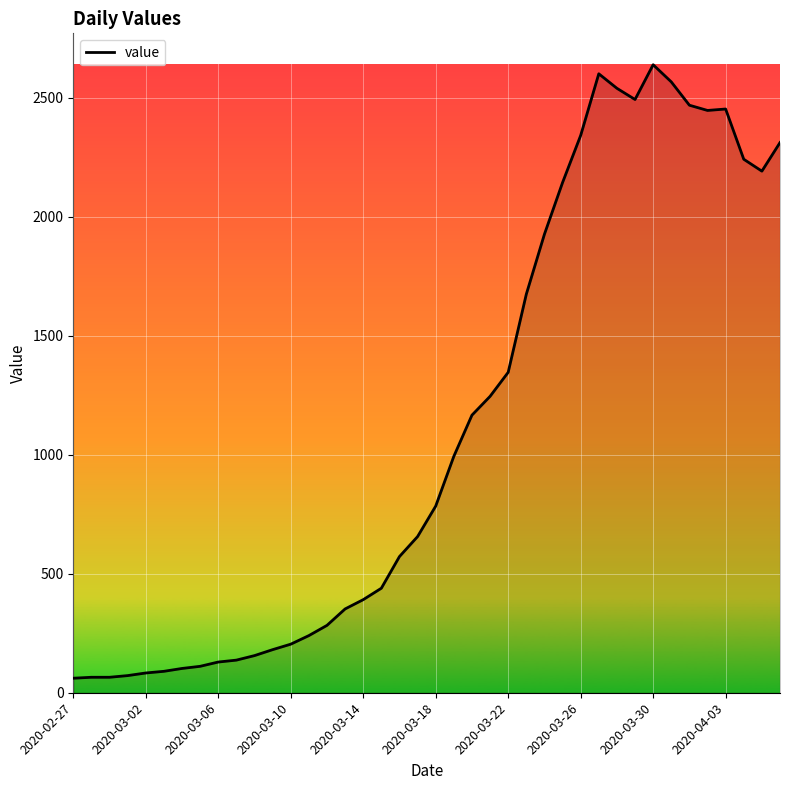

The value at 29 is 2600. True or false?

True